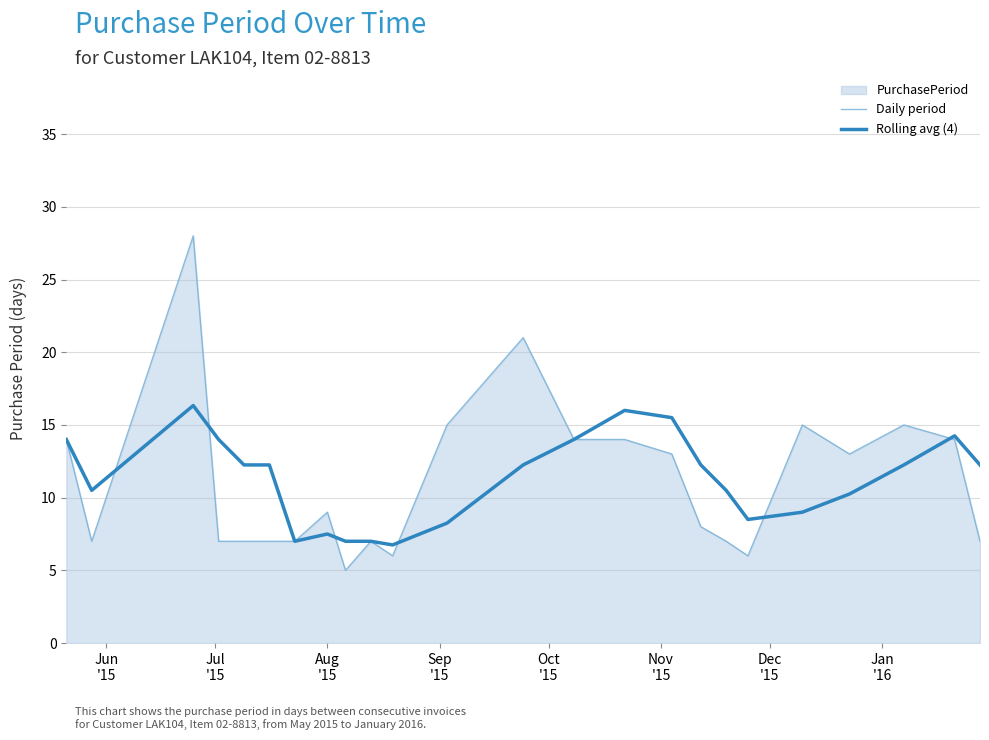

Rank the series by their maximum value, from lowest to highest.

Rolling avg (4), Daily period